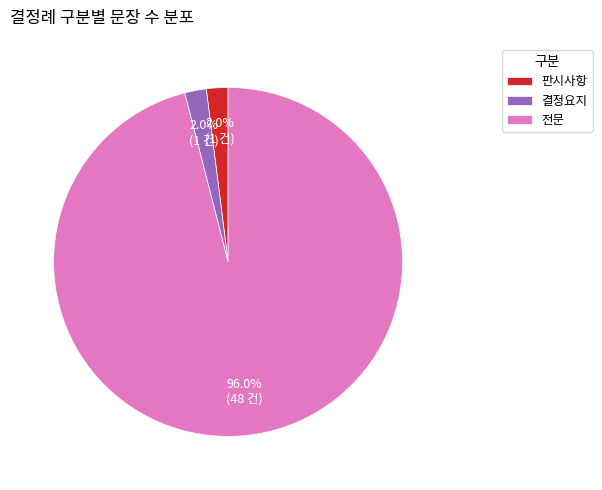

Is there any slice that represents more than half of the pie?

Yes